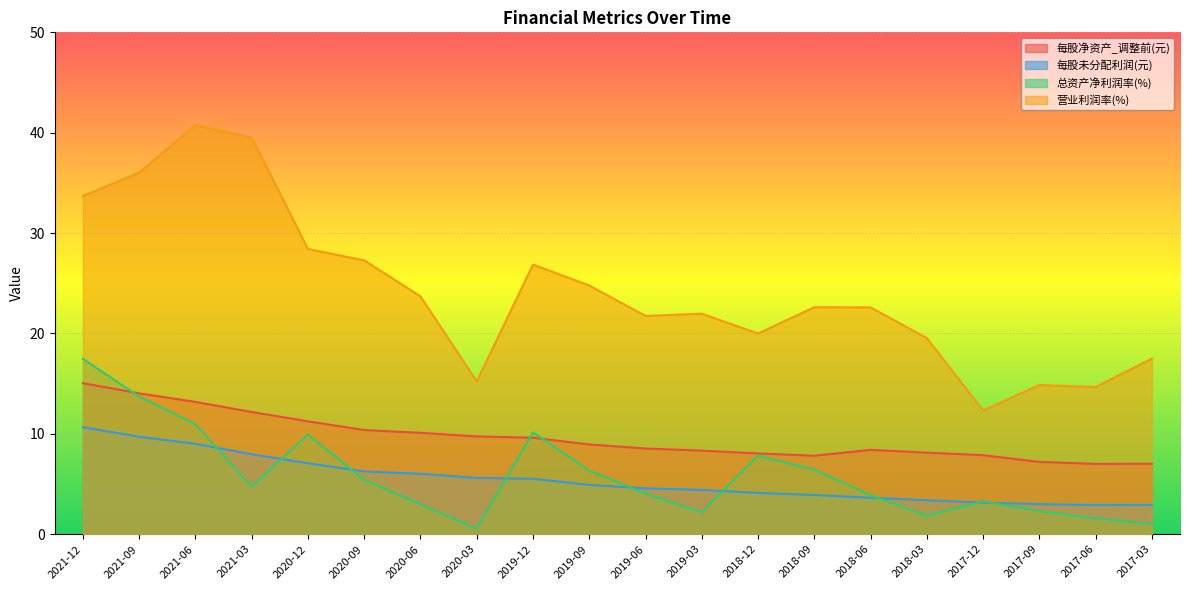

Reading right to left, what are all the values shown in this chart?

每股净资产_调整前(元): 7.0	7.0	7.2	7.9	8.1	8.4	7.8	8.0	8.3	8.5	8.9	9.6	9.7	10.1	10.4	11.2	12.2	13.2	14.0	15.0
每股未分配利润(元): 2.9	2.9	3.0	3.1	3.4	3.6	3.9	4.1	4.4	4.6	4.9	5.5	5.6	6.0	6.3	7.1	8.0	9.0	9.7	10.7
总资产净利润率(%): 1.0	1.6	2.3	3.3	1.8	3.9	6.4	7.8	2.2	4.0	6.3	10.1	0.5	3.0	5.4	9.9	4.7	11.0	13.7	17.5
营业利润率(%): 17.5	14.7	14.9	12.3	19.5	22.6	22.6	20.0	22.0	21.7	24.8	26.9	15.2	23.7	27.3	28.4	39.5	40.8	36.0	33.7